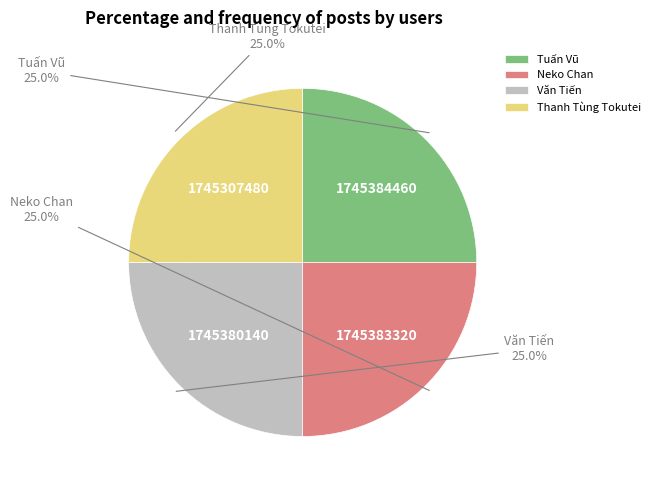

Combined, what portion of the pie is Thanh Tùng Tokutei and Tuấn Vũ?

50.0%